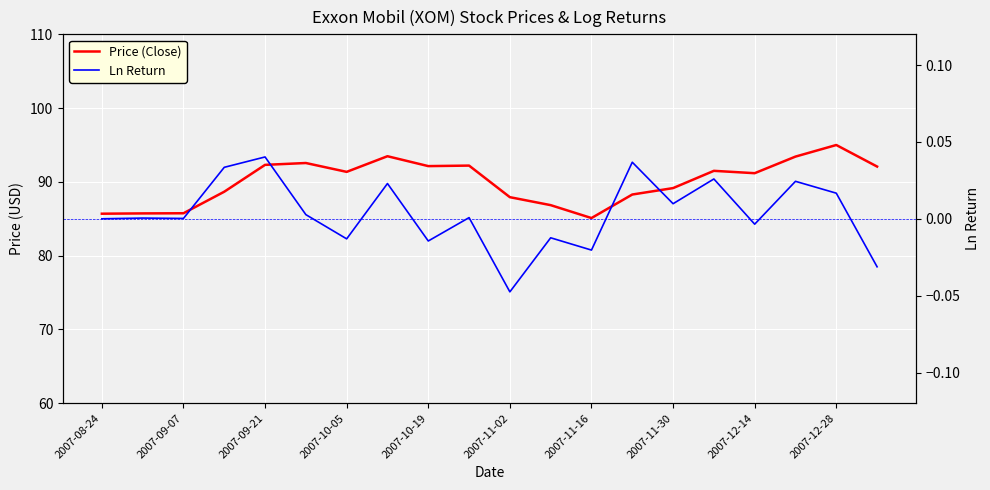

True or false: Ln Return and Price (Close) intersect in this chart.

False